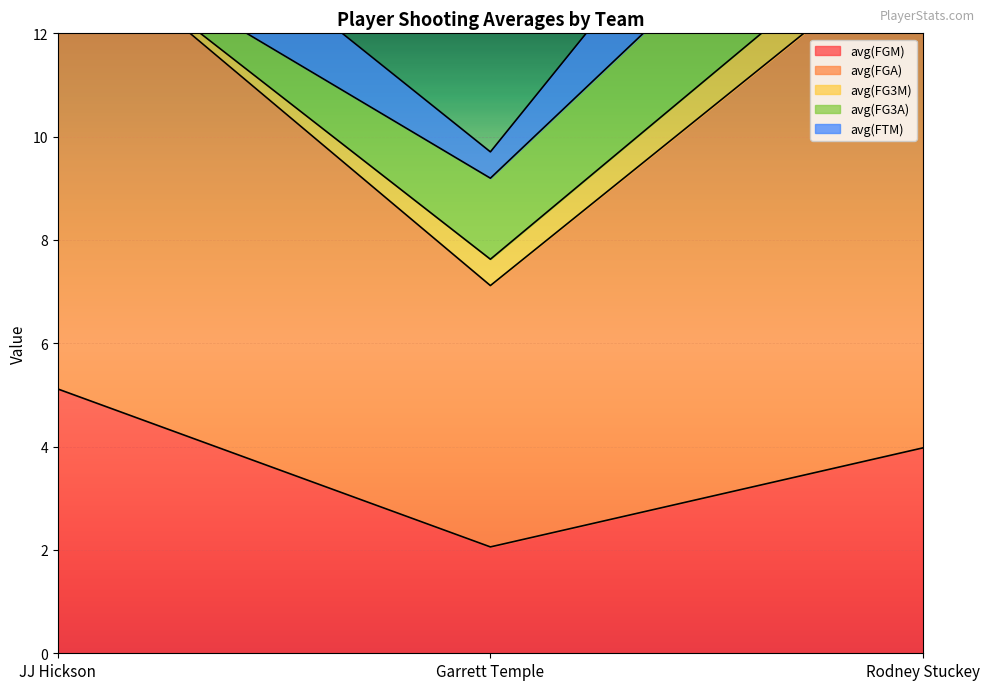

Rank the categories by avg(FTM) value from highest to lowest.

Rodney Stuckey, JJ Hickson, Garrett Temple